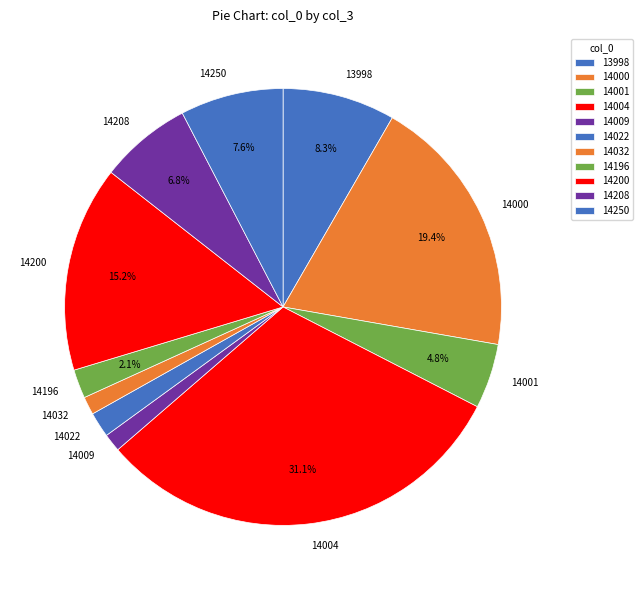

Is it true that 14022 is 2% of the pie?

True